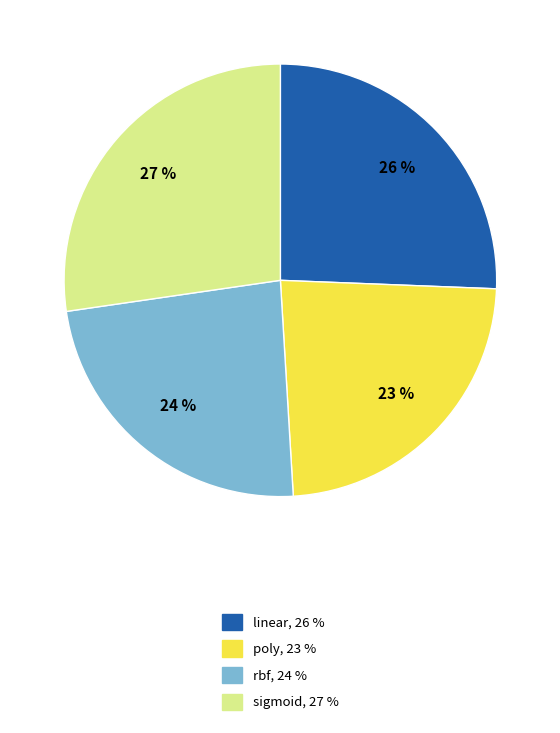

Combined, do poly and rbf account for over 50%?

No